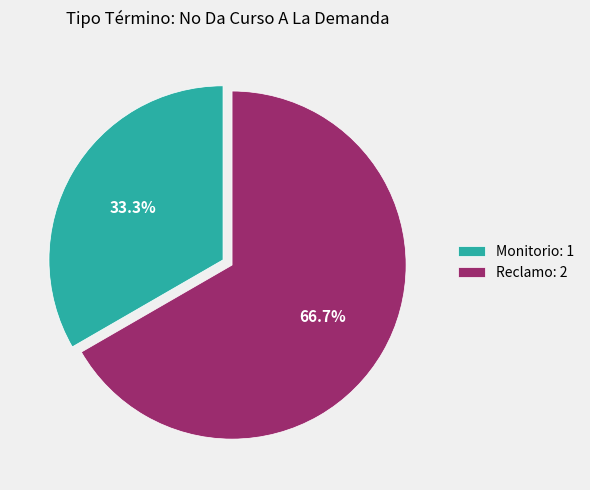

What is the ratio of the value at Reclamo to the value at Monitorio?

2.0